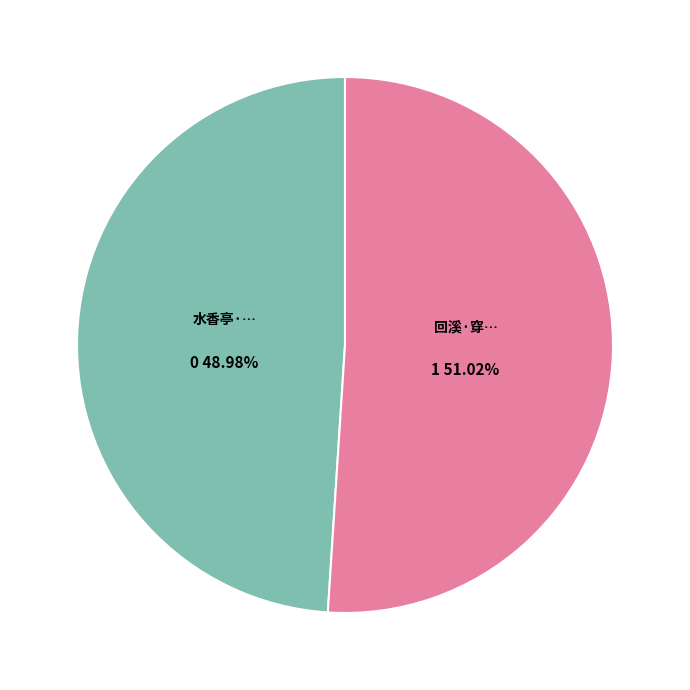

Is there a majority slice in this chart?

Yes